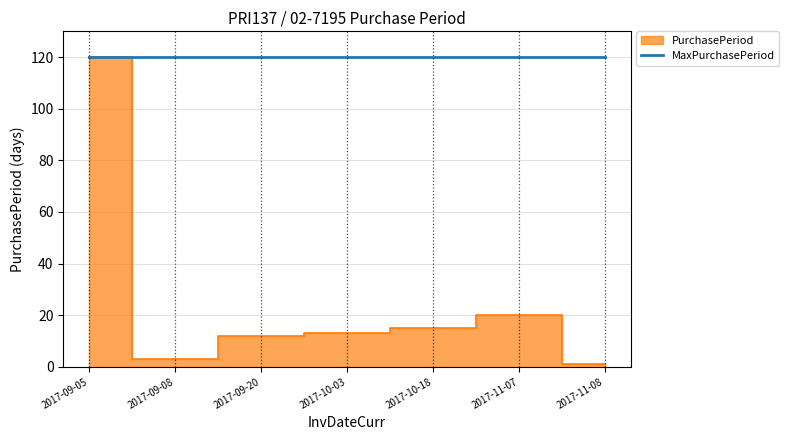

Where is the first local minimum?

2017-09-08